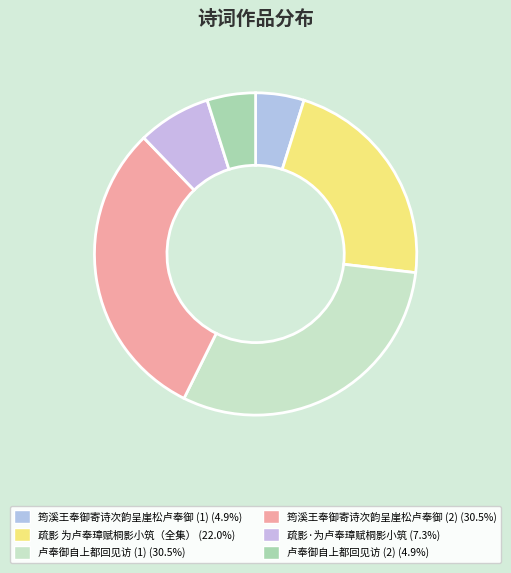

Count the number of slices in the pie.

6